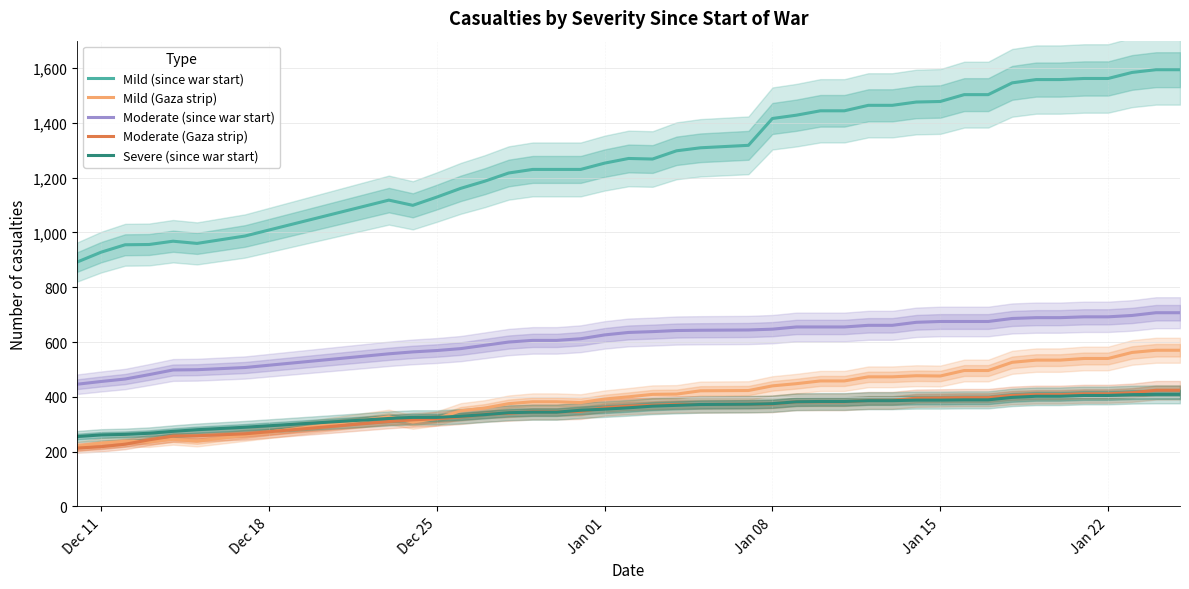

What is the lowest value of the Moderate (Gaza strip) series?

213